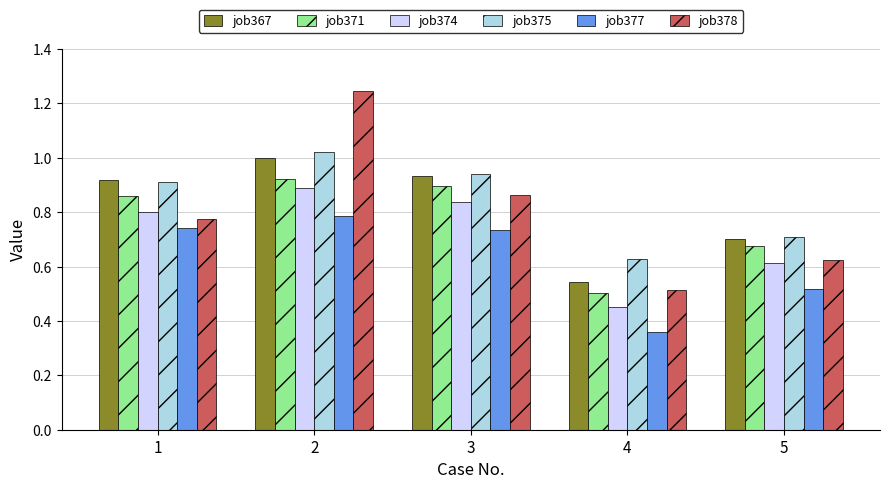

How many data points does each series have?

5